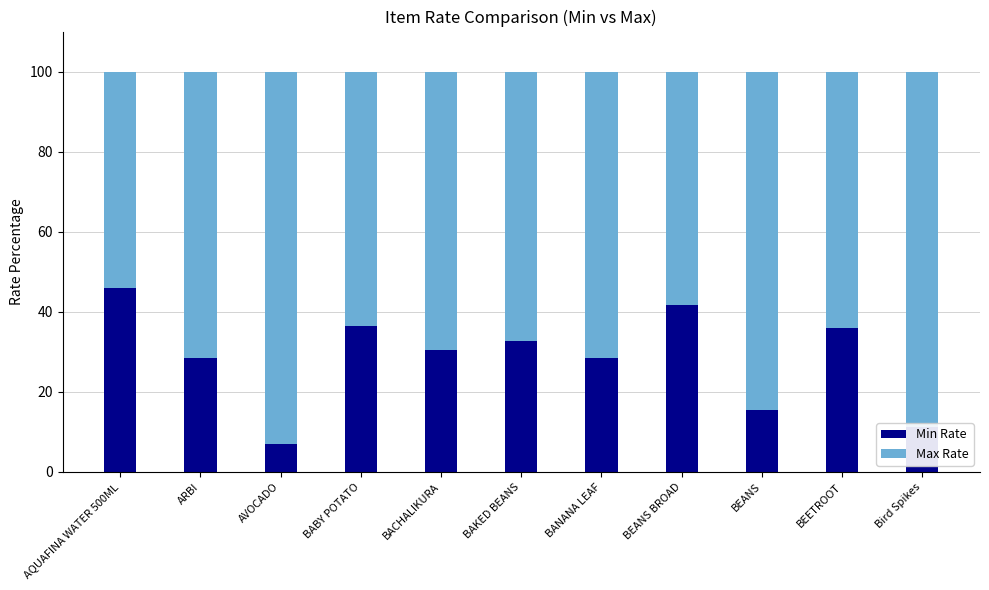

Read the Min Rate value at ARBI.

28.6